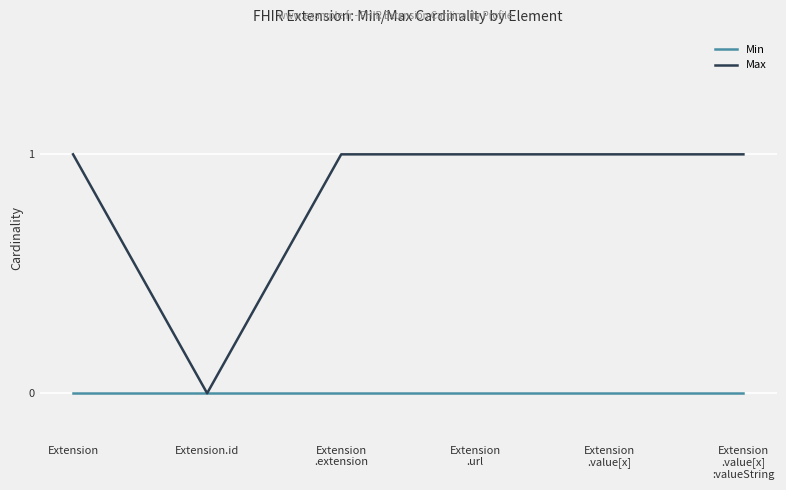

What is the total value across all series at Extension?

1